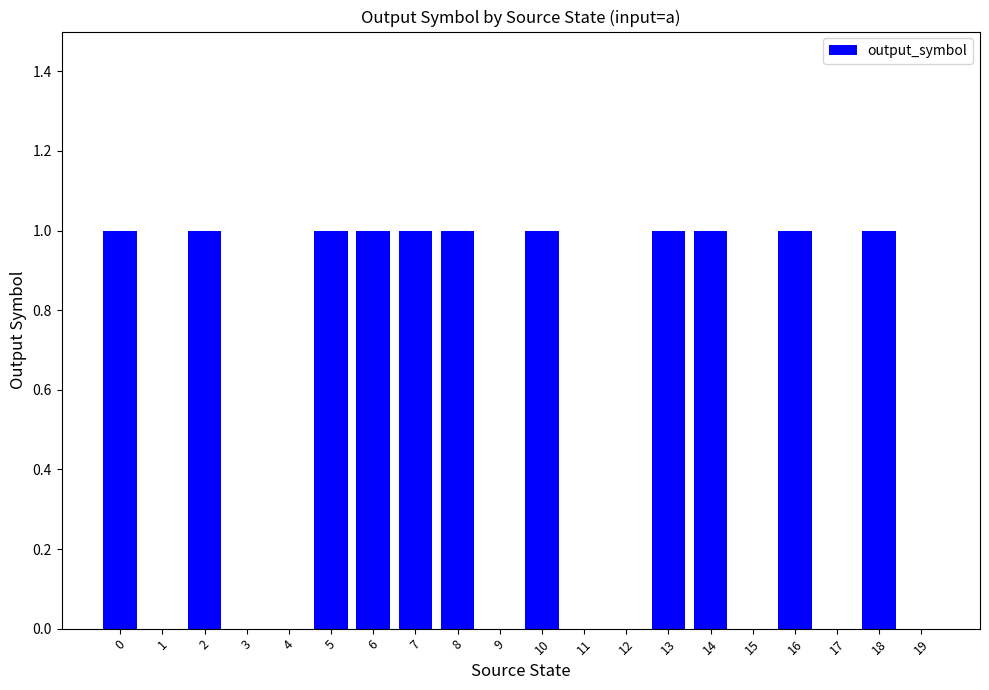

True or false: the data shows 1 at 18.

True